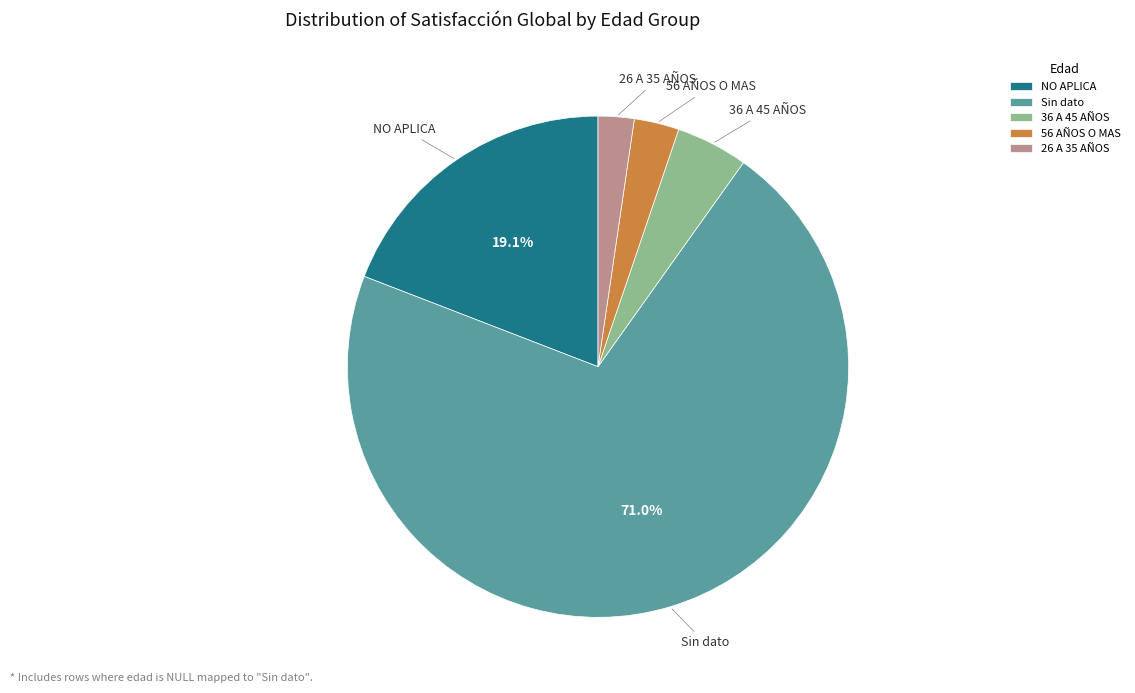

Which slice is the smallest?

26 A 35 AÑOS